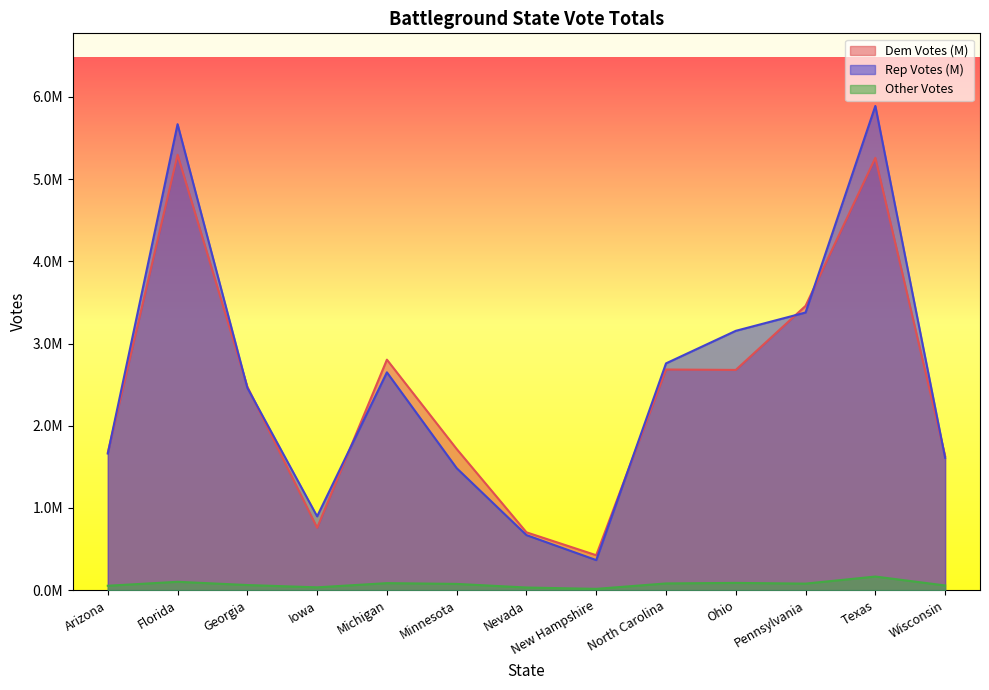

True or false: Other Votes and Dem Votes (M) intersect in this chart.

False